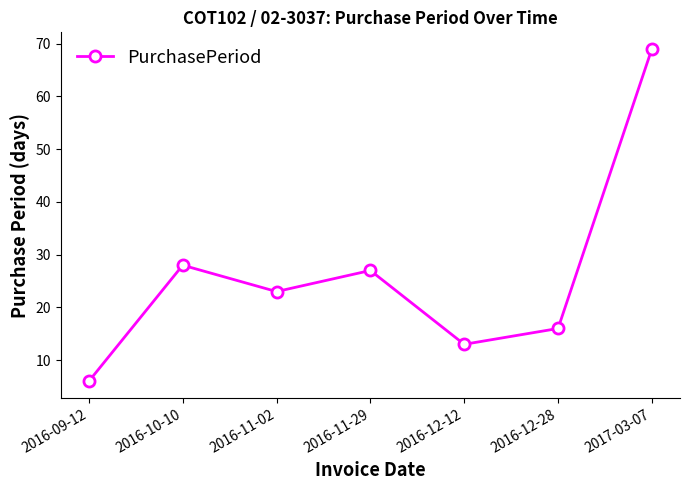

What is the sum of the values at 2017-03-07 and 2016-11-02?

92